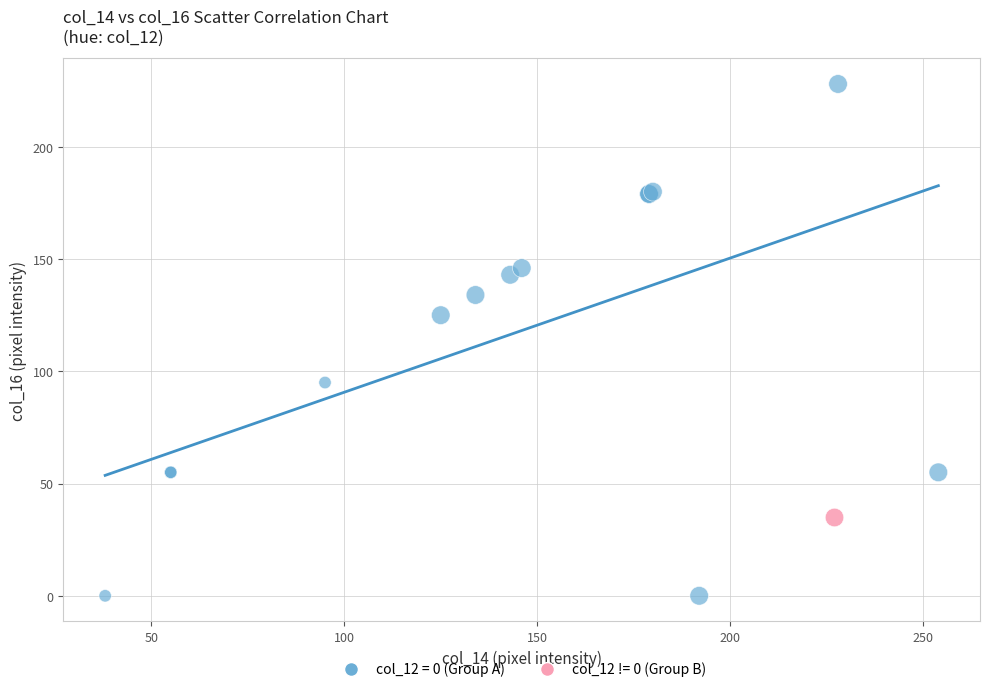

Which series contains the lowest Y value?

col_12 = 0 (Group A)